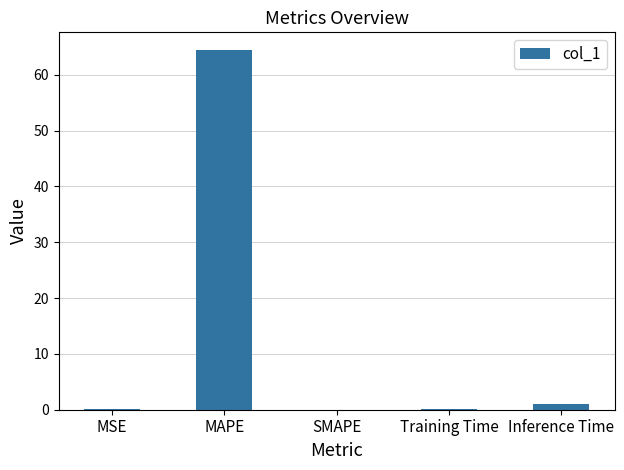

Which category has the highest value across all series?

MAPE